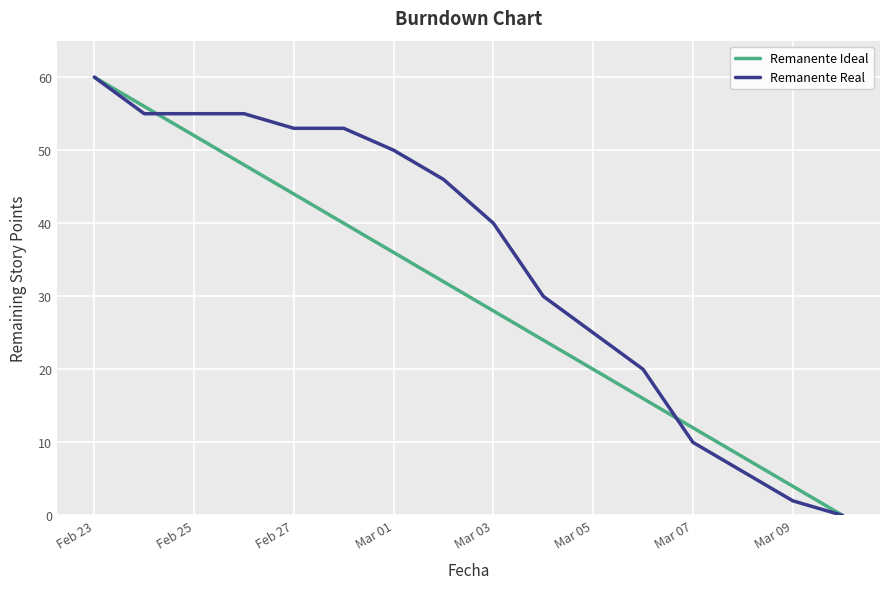

Is this an area chart (filled region under the line)?

No